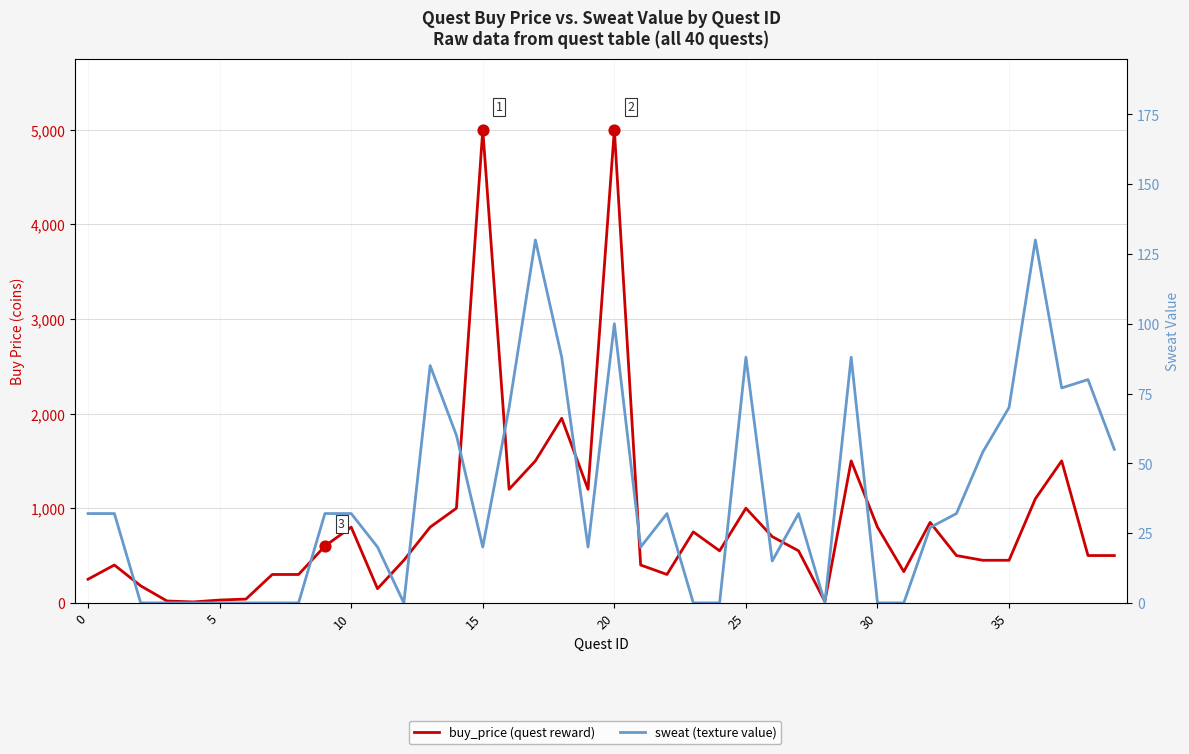

Which series has the largest Y range (max minus min)?

buy_price (quest reward)